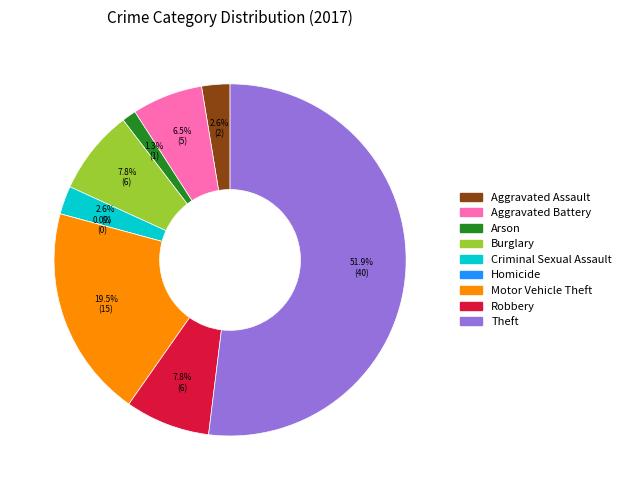

Count the number of slices in the pie.

9